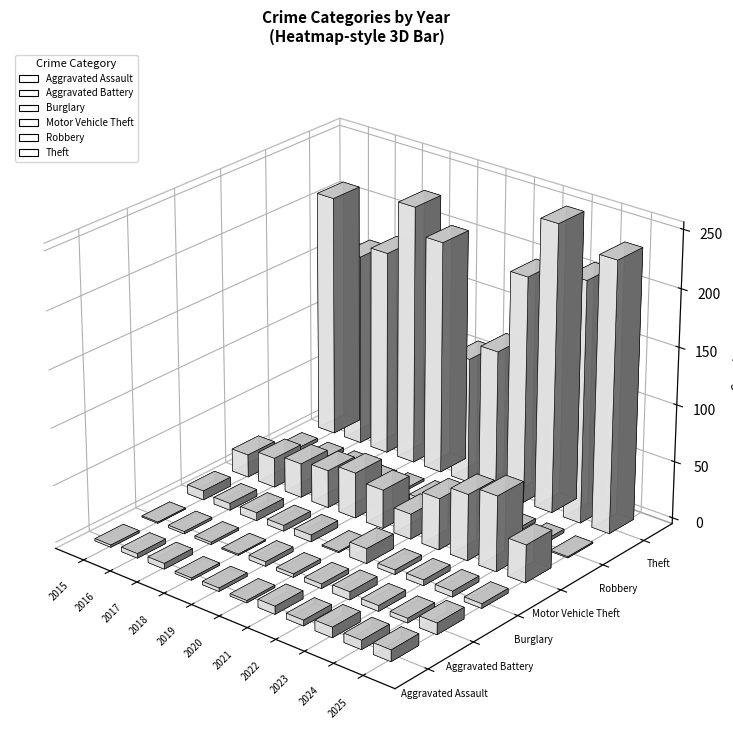

The Theft series shows 125 at 2021. True or false?

True